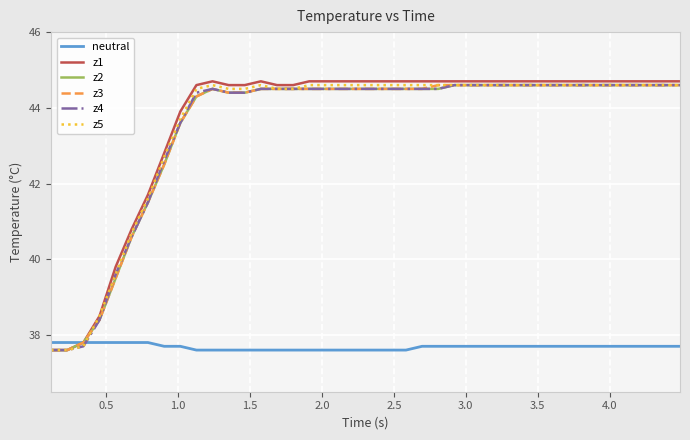

Which series has the largest total across all categories?

z1